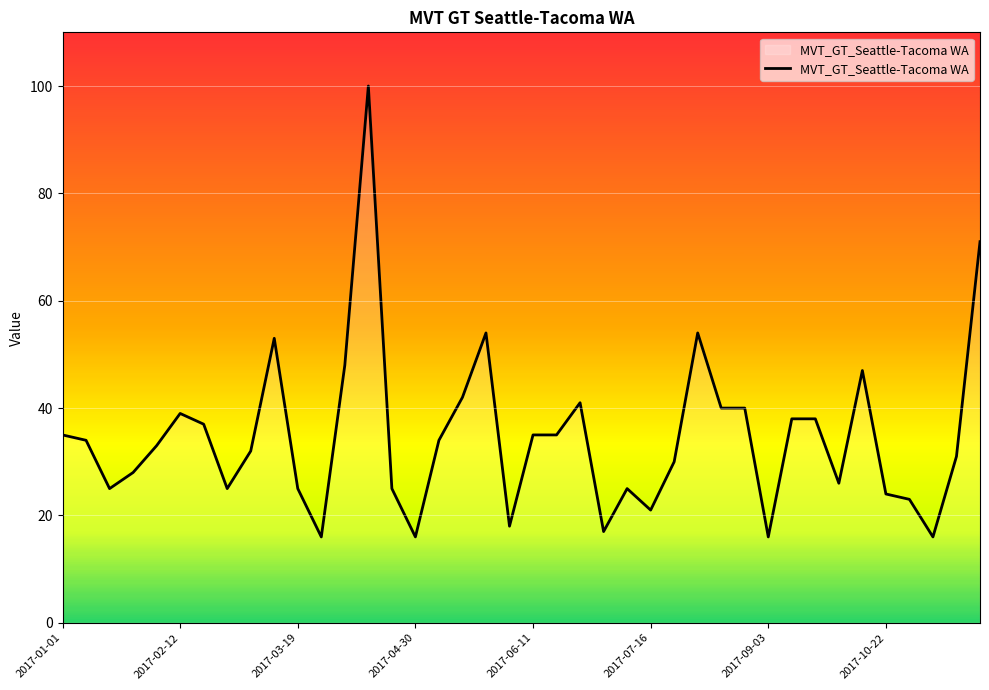

What is the greatest value displayed?

100